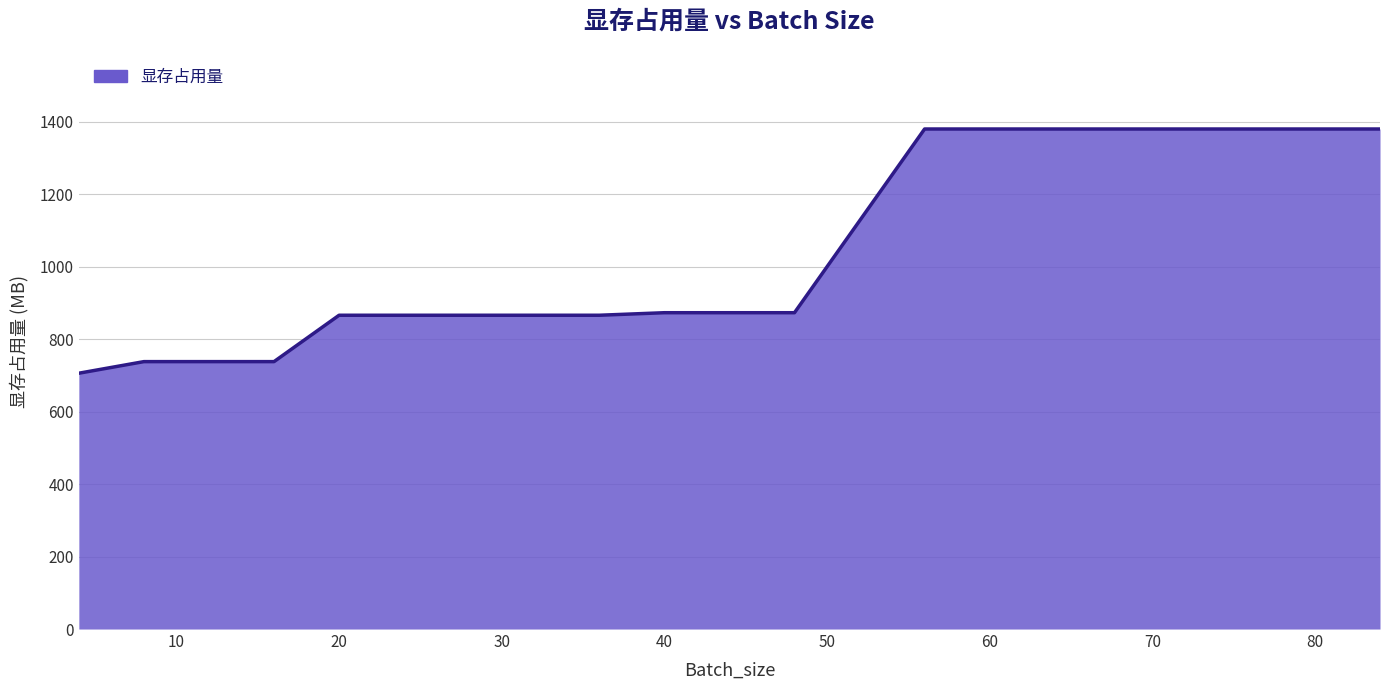

What is the difference between the maximum and minimum values?

674